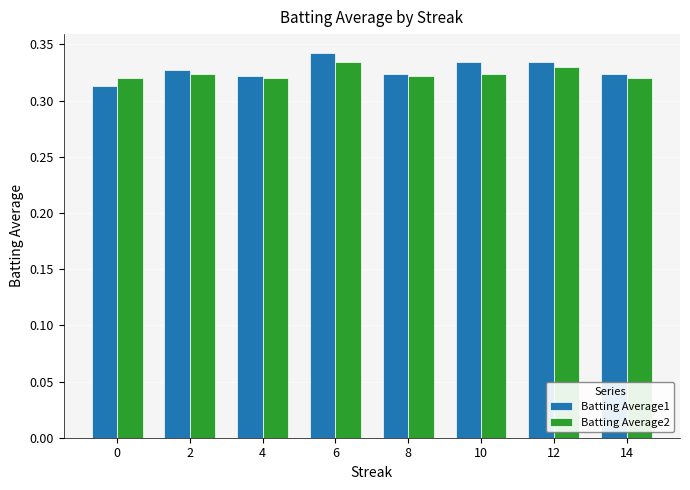

Which category has the highest value across all series?

6